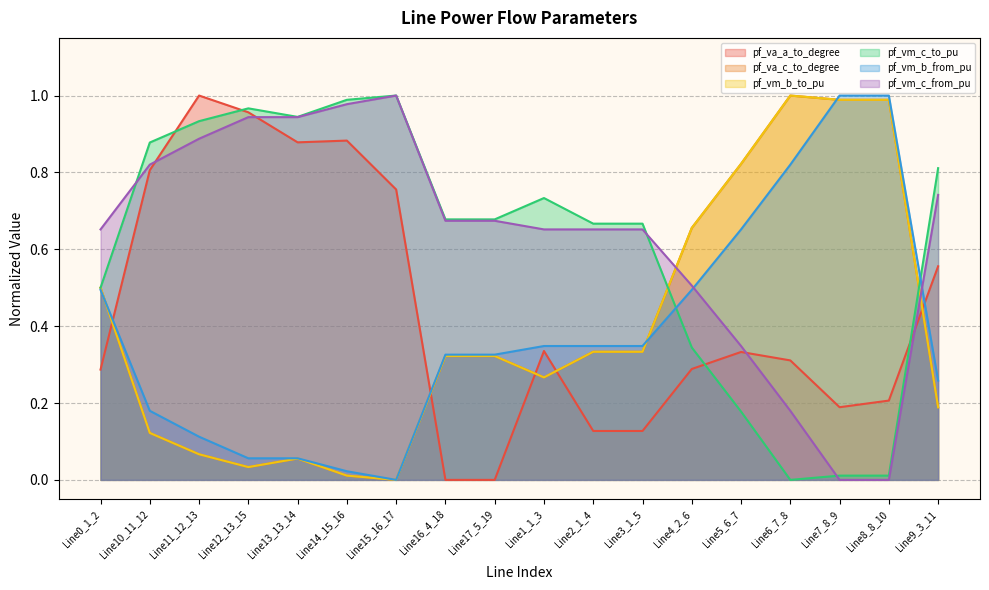

What position from the left is Line10_11_12?

2